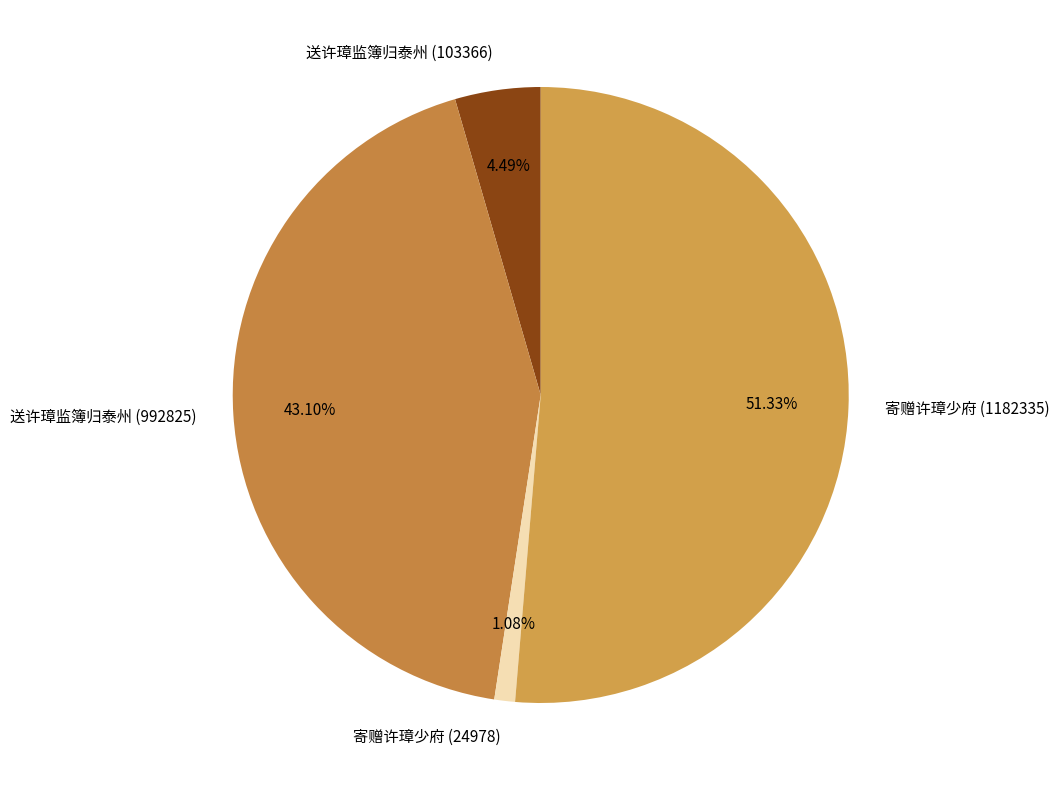

Which category accounts for the majority?

寄赠许璋少府 (1182335)